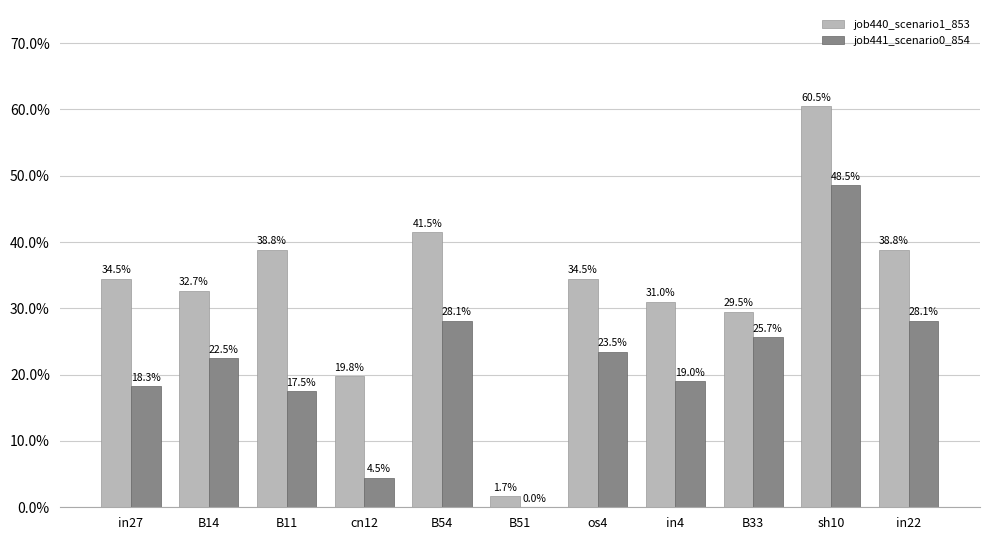

Reading left to right, what are all the values shown in this chart?

job440_scenario1_853: 0.3	0.3	0.4	0.2	0.4	0.0	0.3	0.3	0.3	0.6	0.4
job441_scenario0_854: 0.2	0.2	0.2	0.0	0.3	0.0	0.2	0.2	0.3	0.5	0.3